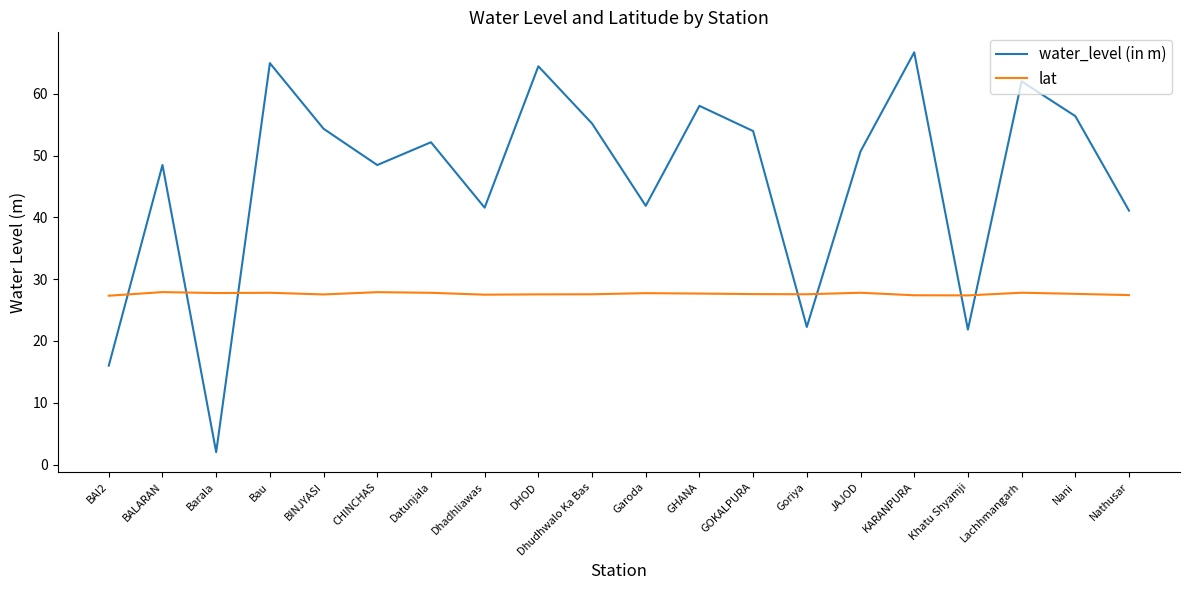

Which category has the highest value across all series?

KARANPURA